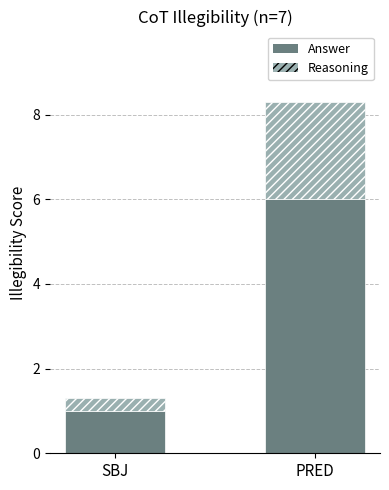

What is the highest value of the Answer series?

6.0